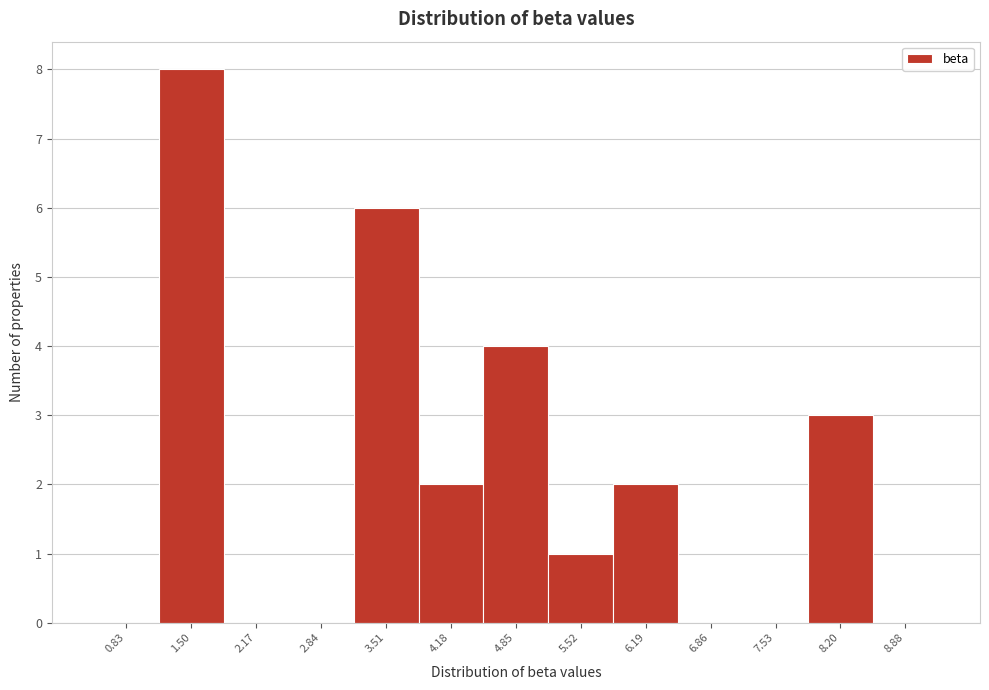

Reading left to right, list every bar in this chart as the range it spans on the x-axis followed by its height. Neither the bar edges nor the heights are printed on the chart, so give them approximately, as read against the axes.

0.50 to 1.17: 0
1.17 to 1.84: 8
1.84 to 2.51: 0
2.51 to 3.18: 0
3.18 to 3.85: 6
3.85 to 4.52: 2
4.52 to 5.19: 4
5.19 to 5.86: 1
5.86 to 6.53: 2
6.53 to 7.20: 0
7.20 to 7.87: 0
7.87 to 8.54: 3
8.54 to 9.21: 0